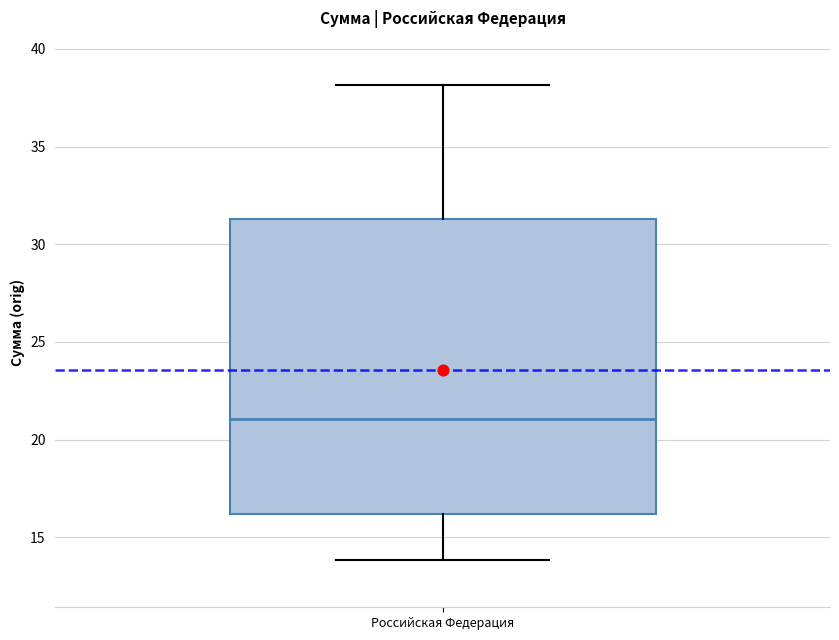

Read this box plot against the y-axis: the position of the median line, the range covered by the box, and the ends of both whiskers. The values are not printed on the chart, so give them approximately, as read against the axis.

median 21.0, box 16.0 to 31.5, whiskers 14.0 to 38.0